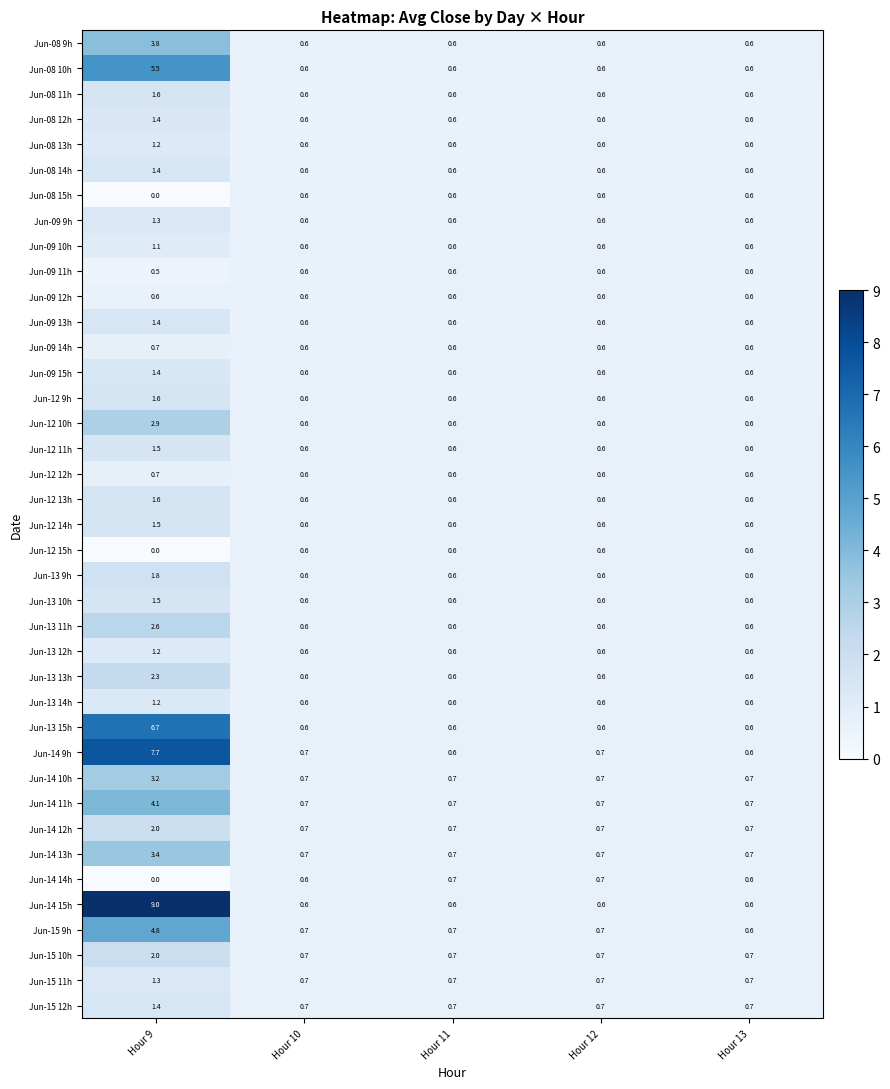

Count the Jun-13 9h values in the range 0 to 1.

4